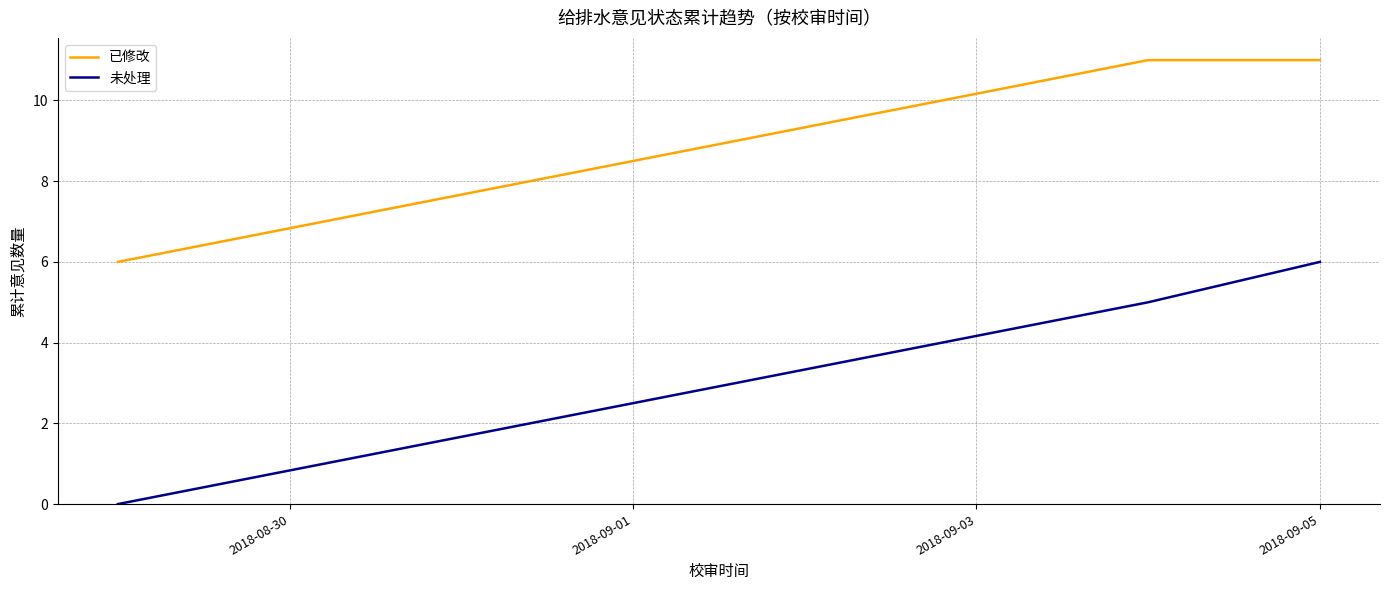

What is the sum of all 未处理 values?

11